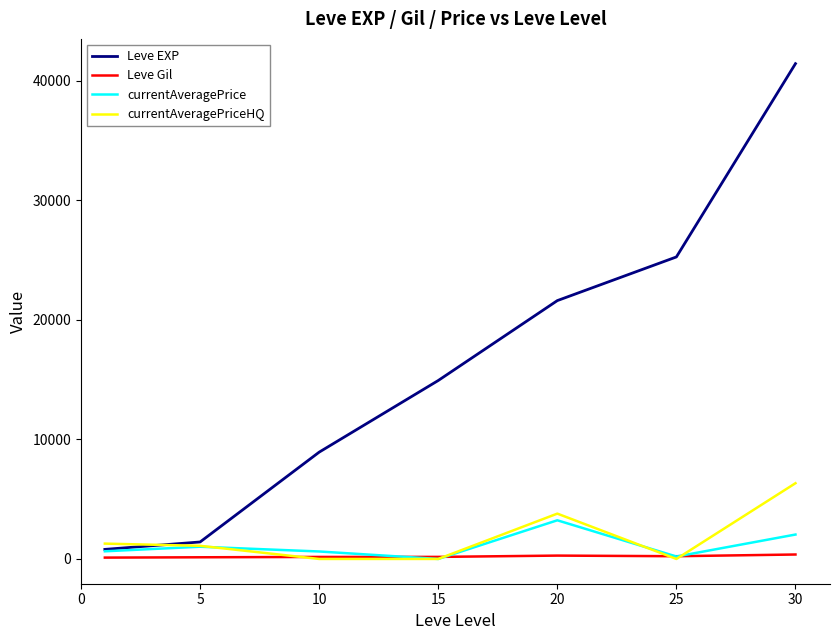

List the series in order of their peak value, highest first.

Leve EXP, currentAveragePriceHQ, currentAveragePrice, Leve Gil